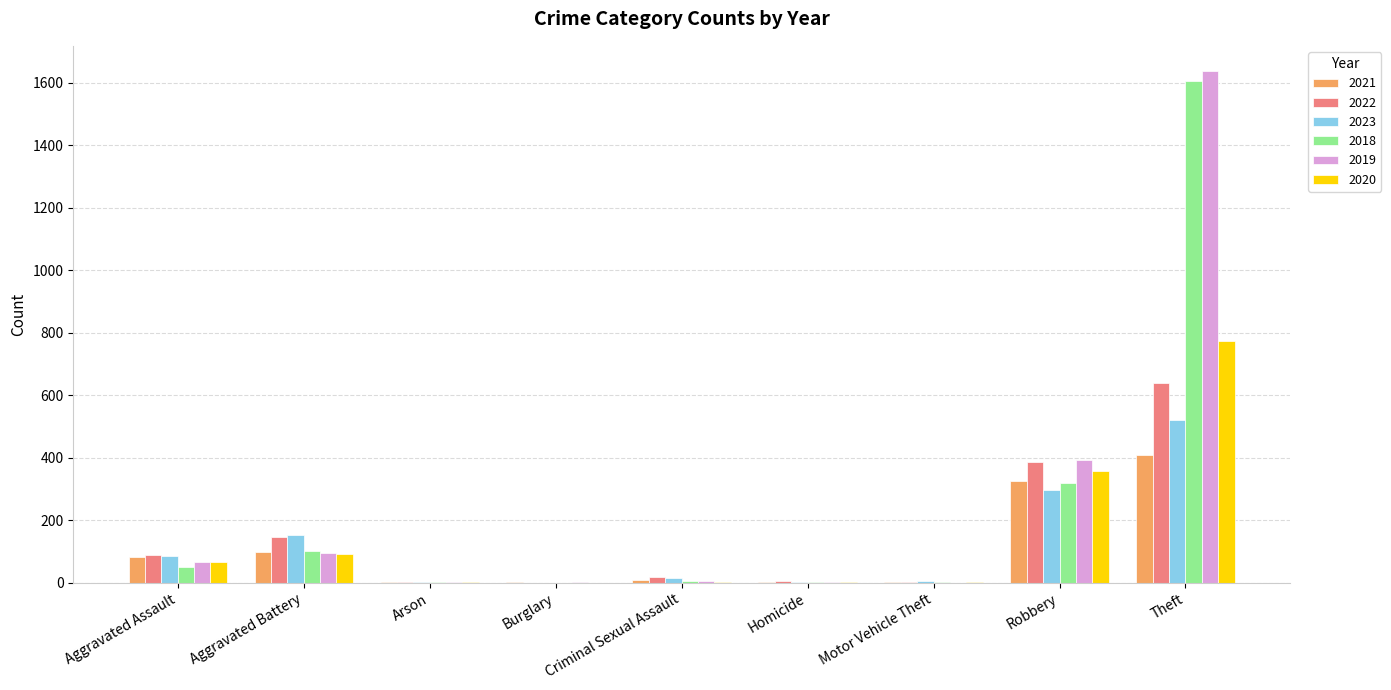

True or false: 2022 has a value of 638 at Theft.

True